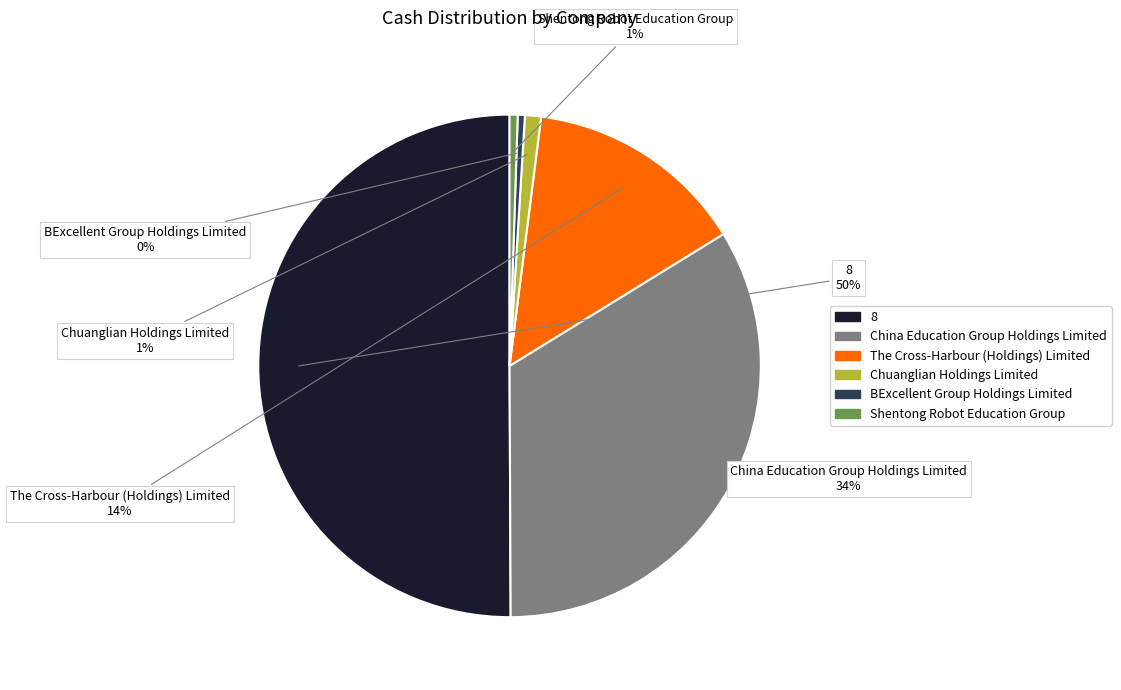

To the nearest percent, what percentage of the pie is Shentong Robot Education Group?

1%